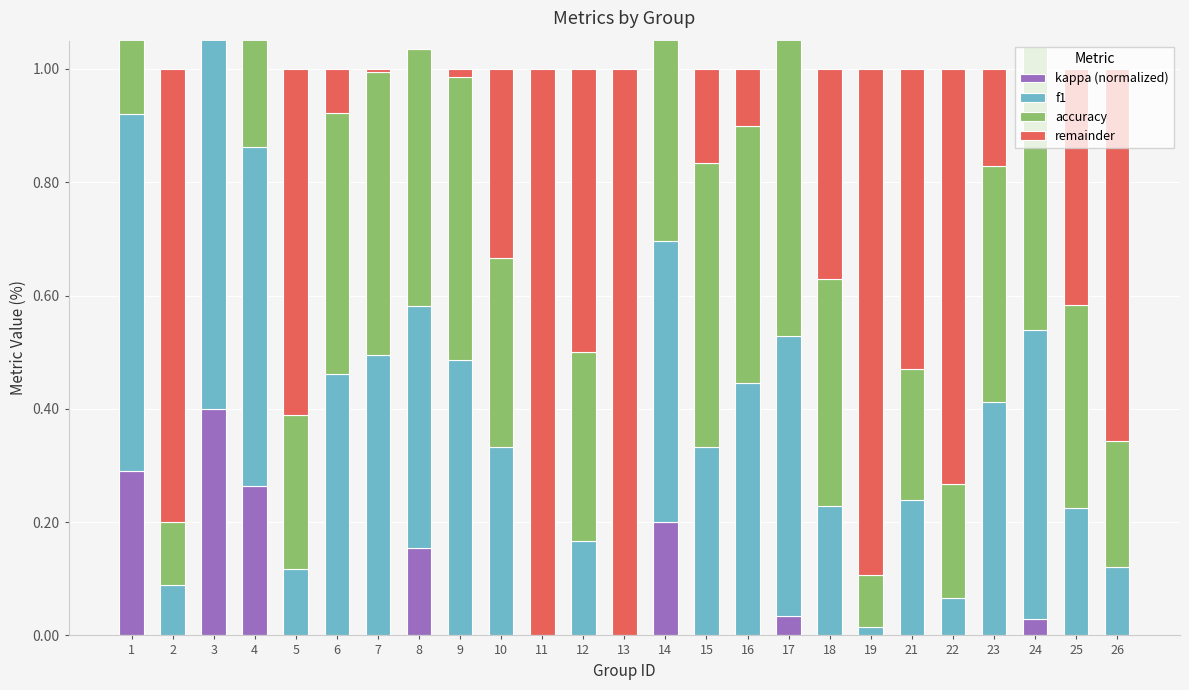

True or false: remainder has a value of 0.1 at 6.

True